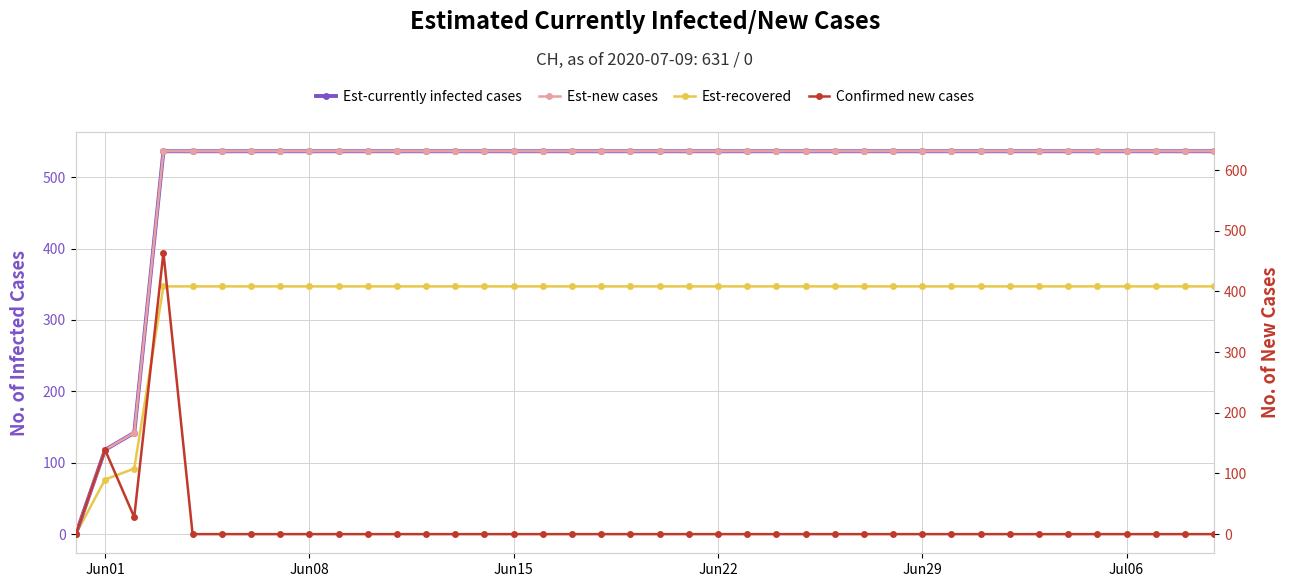

Which series has the widest spread of values?

Est-new cases